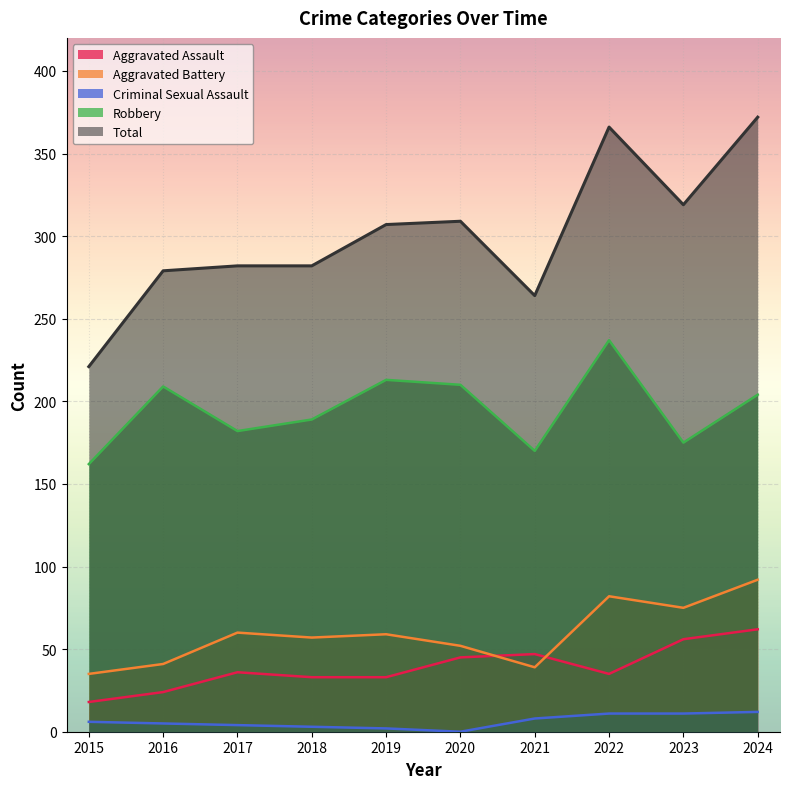

What is the average value of the Aggravated Battery series?

59